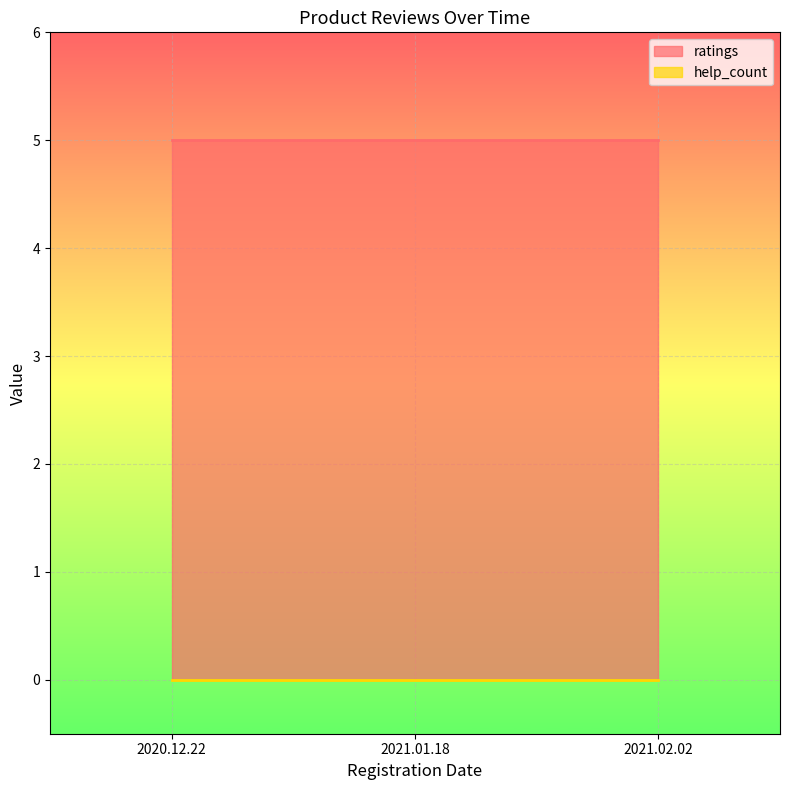

What are all the series names shown in the legend?

ratings, help_count